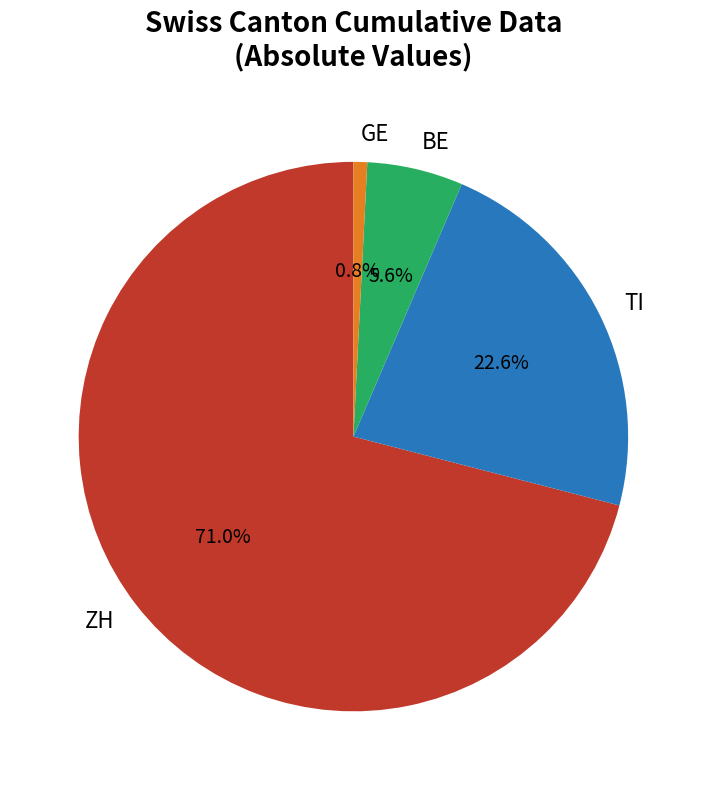

Rank the categories by value from highest to lowest.

ZH, TI, BE, GE